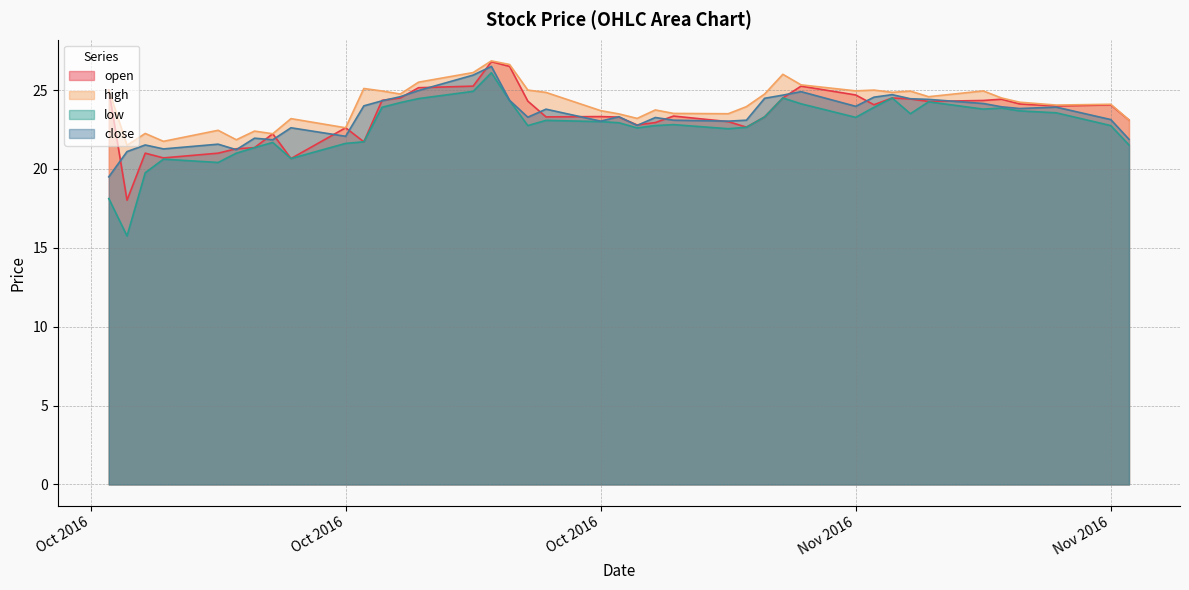

The low series shows 7.4 at 2016-10-11. True or false?

False